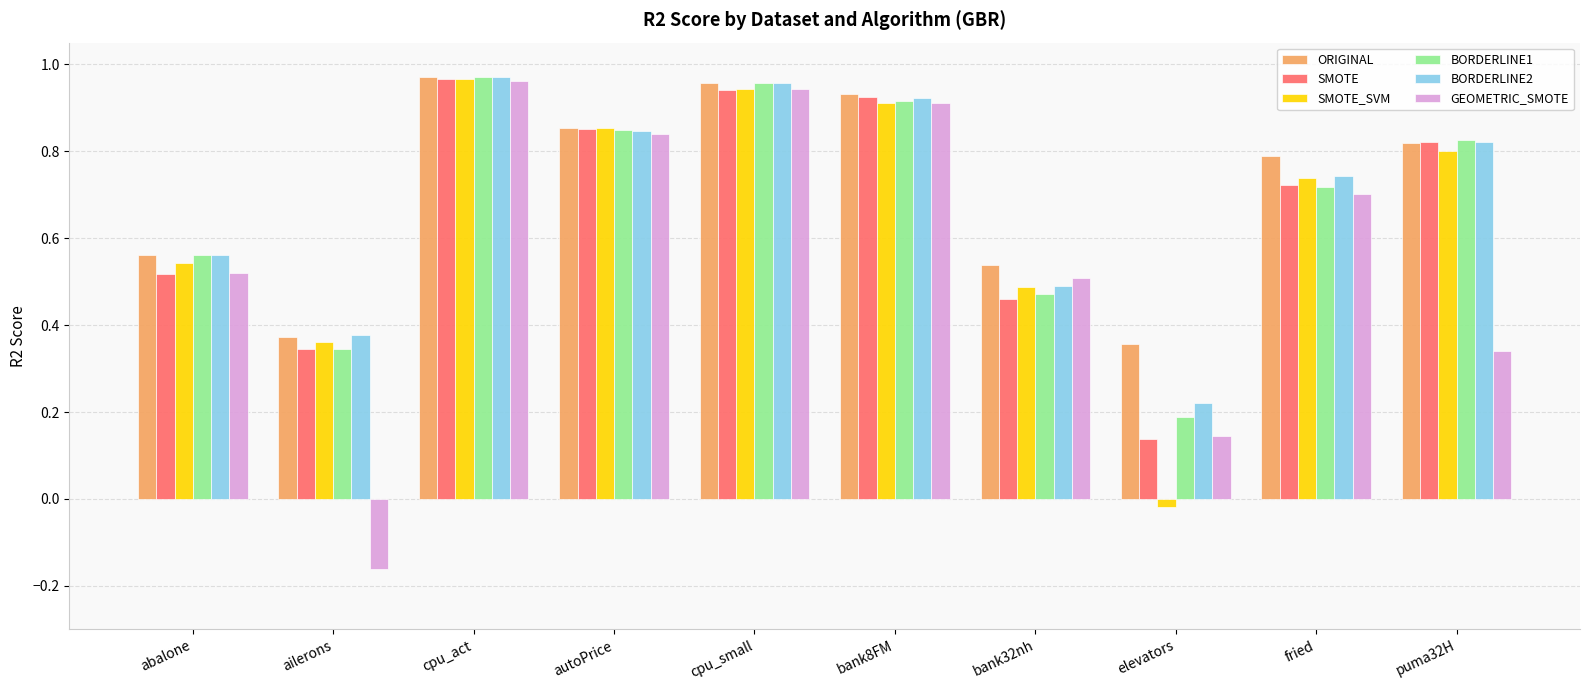

True or false: SMOTE_SVM has a value of 0.6 at ailerons.

False